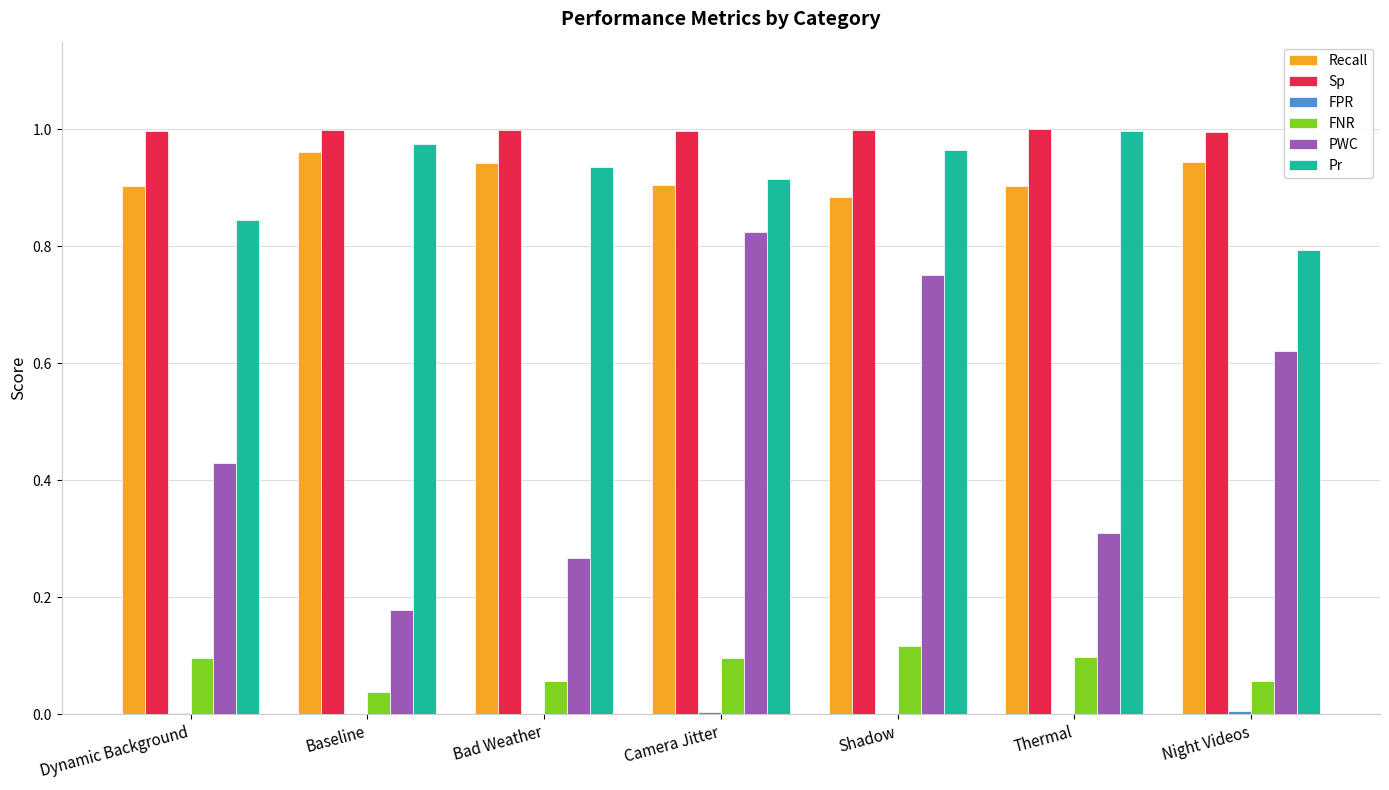

Which series has the largest total across all categories?

Sp